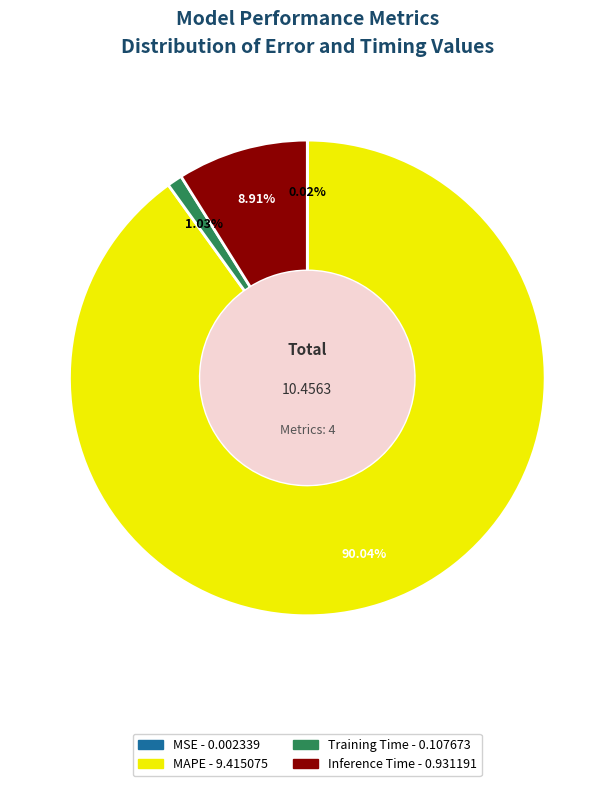

Does any single category account for the majority?

Yes